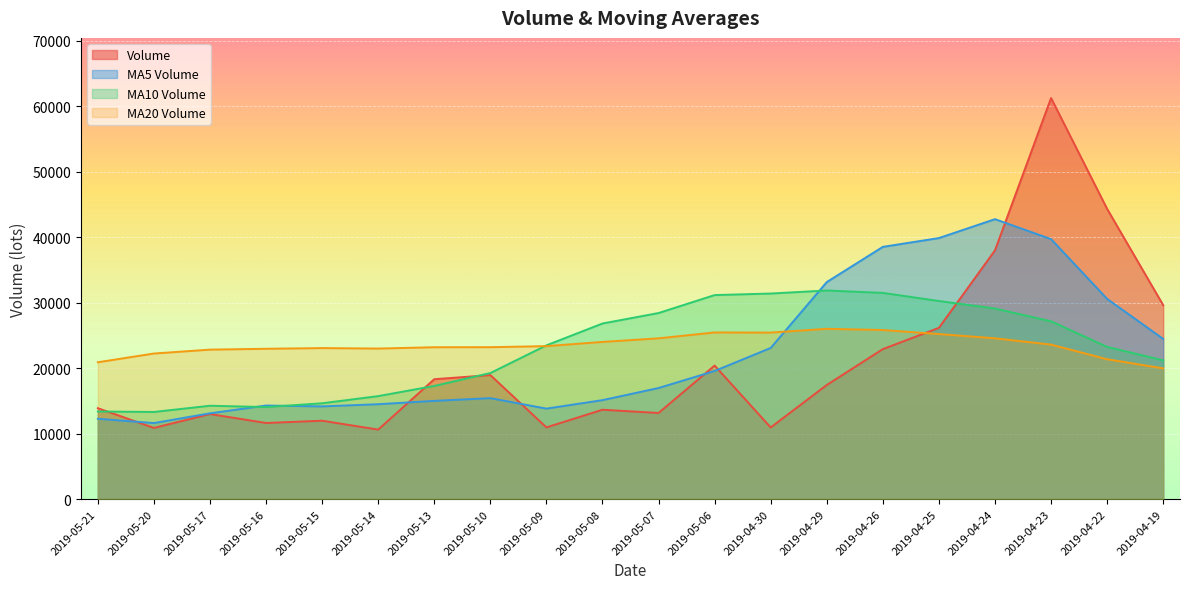

What is the label of the 5th point from the right?

2019-04-25